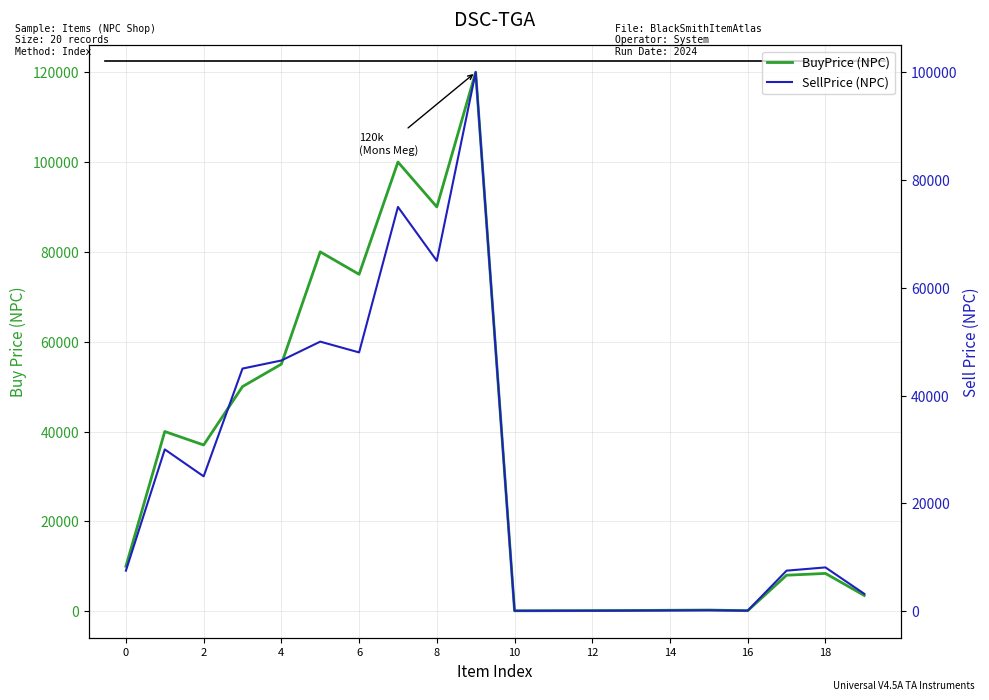

True or false: SellPrice (NPC) and BuyPrice (NPC) cross at least once.

False